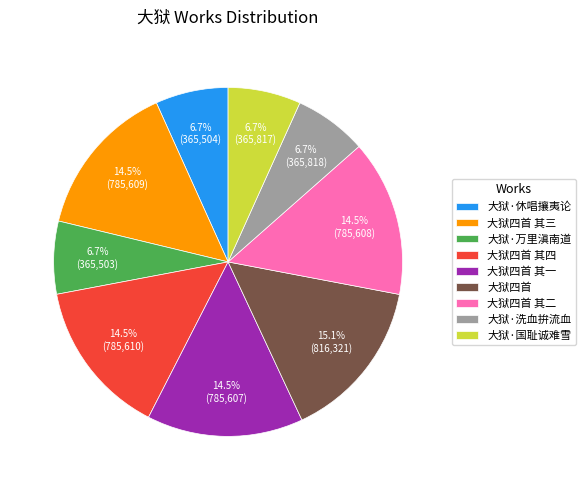

To the nearest percent, what is the average slice percentage?

11%